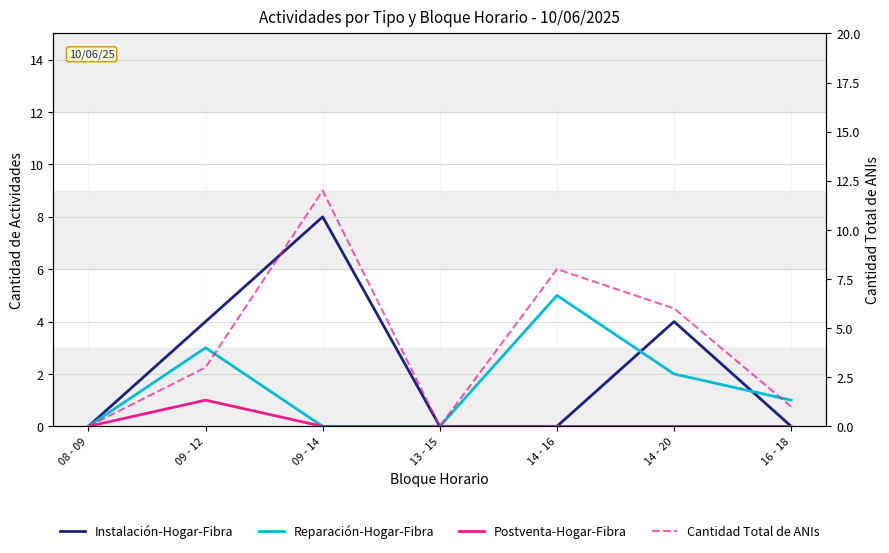

List the labels in order of Postventa-Hogar-Fibra value, smallest first.

08 - 09, 09 - 14, 13 - 15, 14 - 16, 14 - 20, 16 - 18, 09 - 12